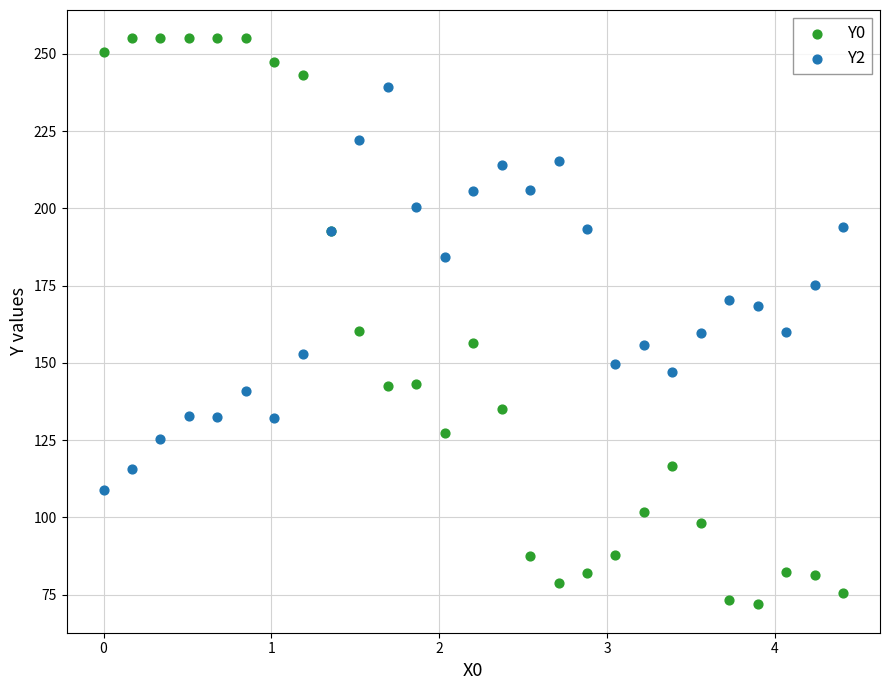

Which series reaches the maximum Y coordinate?

Y0